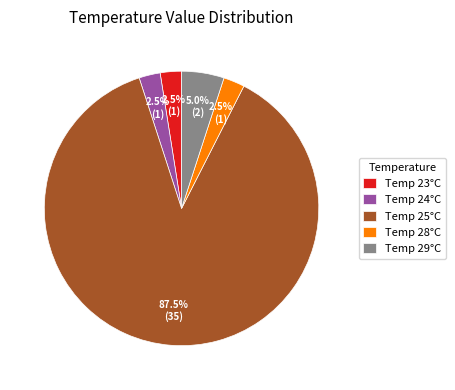

Do Temp 24°C and Temp 29°C together represent more than half of the pie?

No